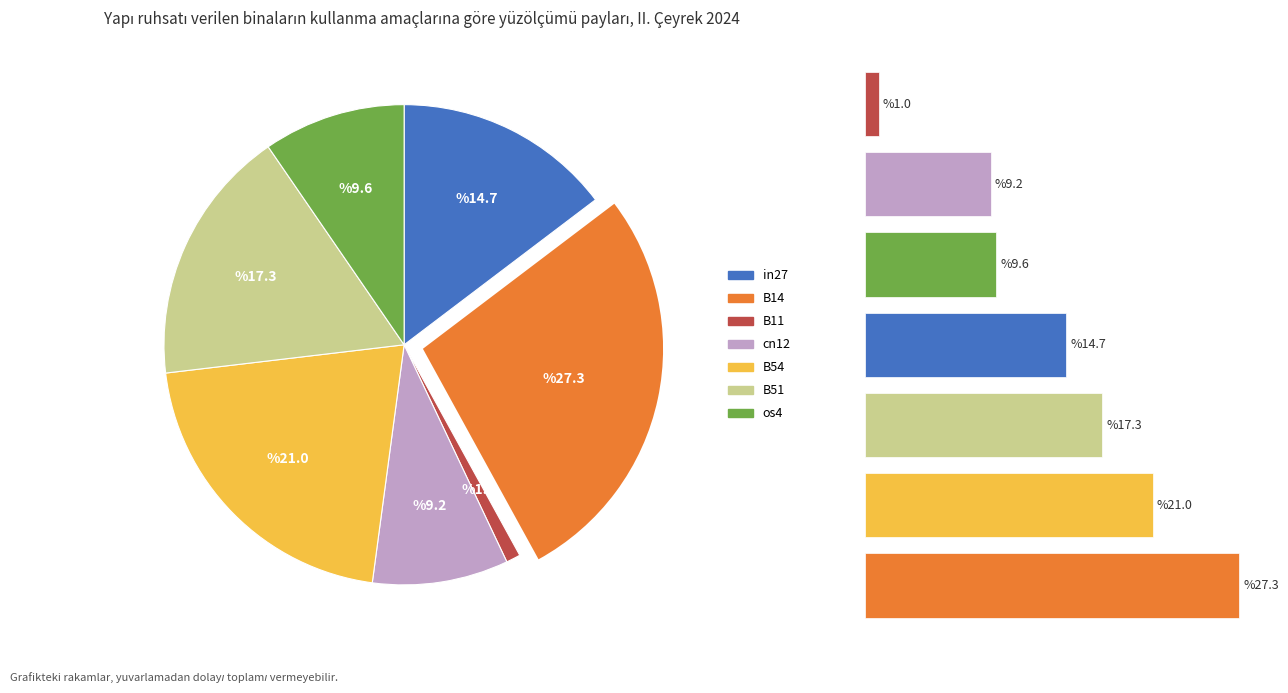

Which category has the biggest portion of the pie?

B14